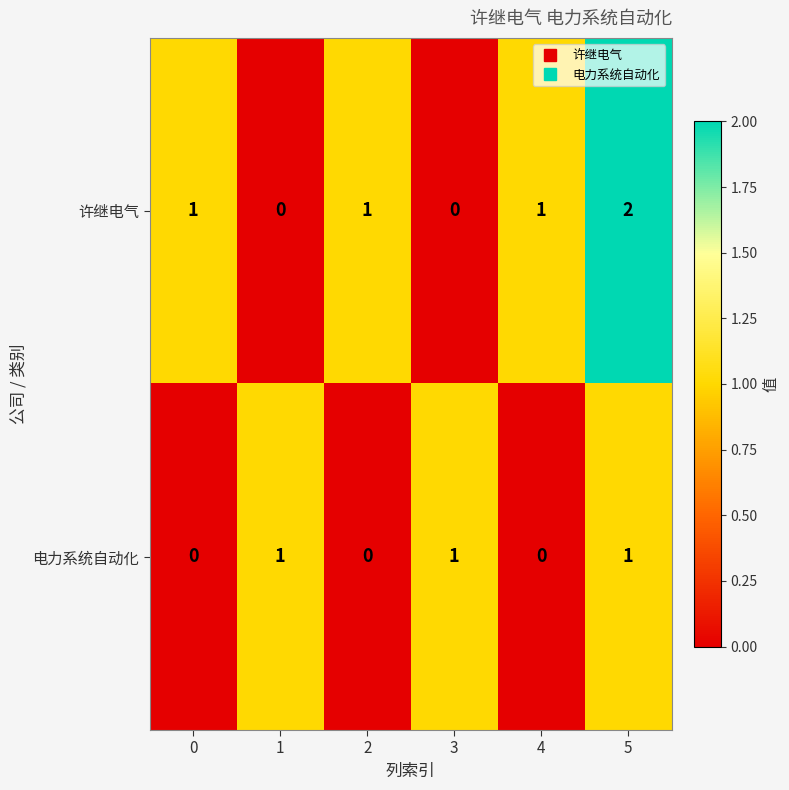

Count the number of data series in this chart.

2